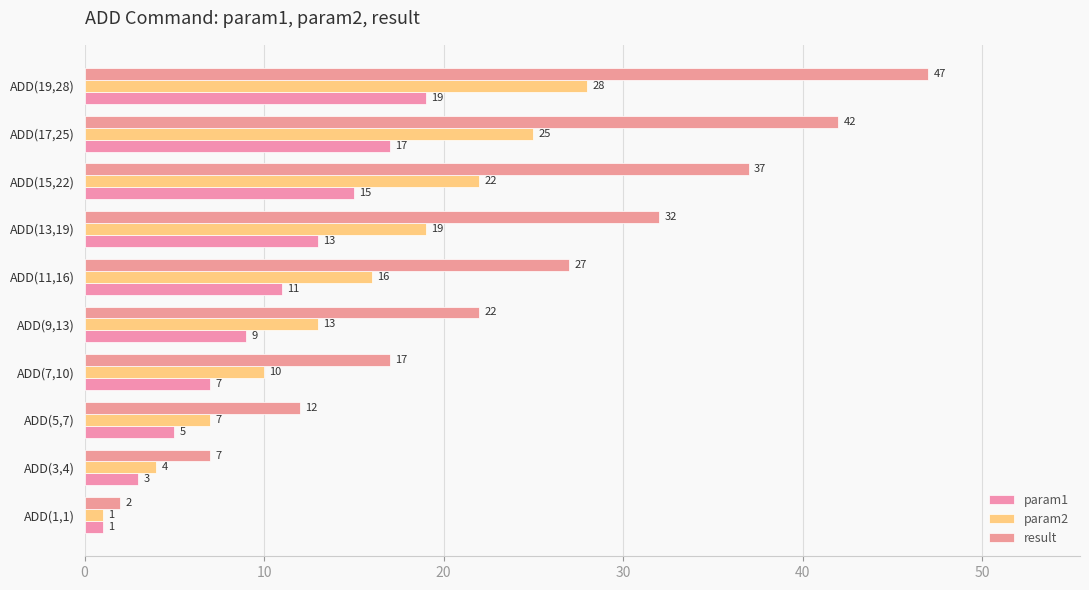

How many distinct data groups are displayed?

3